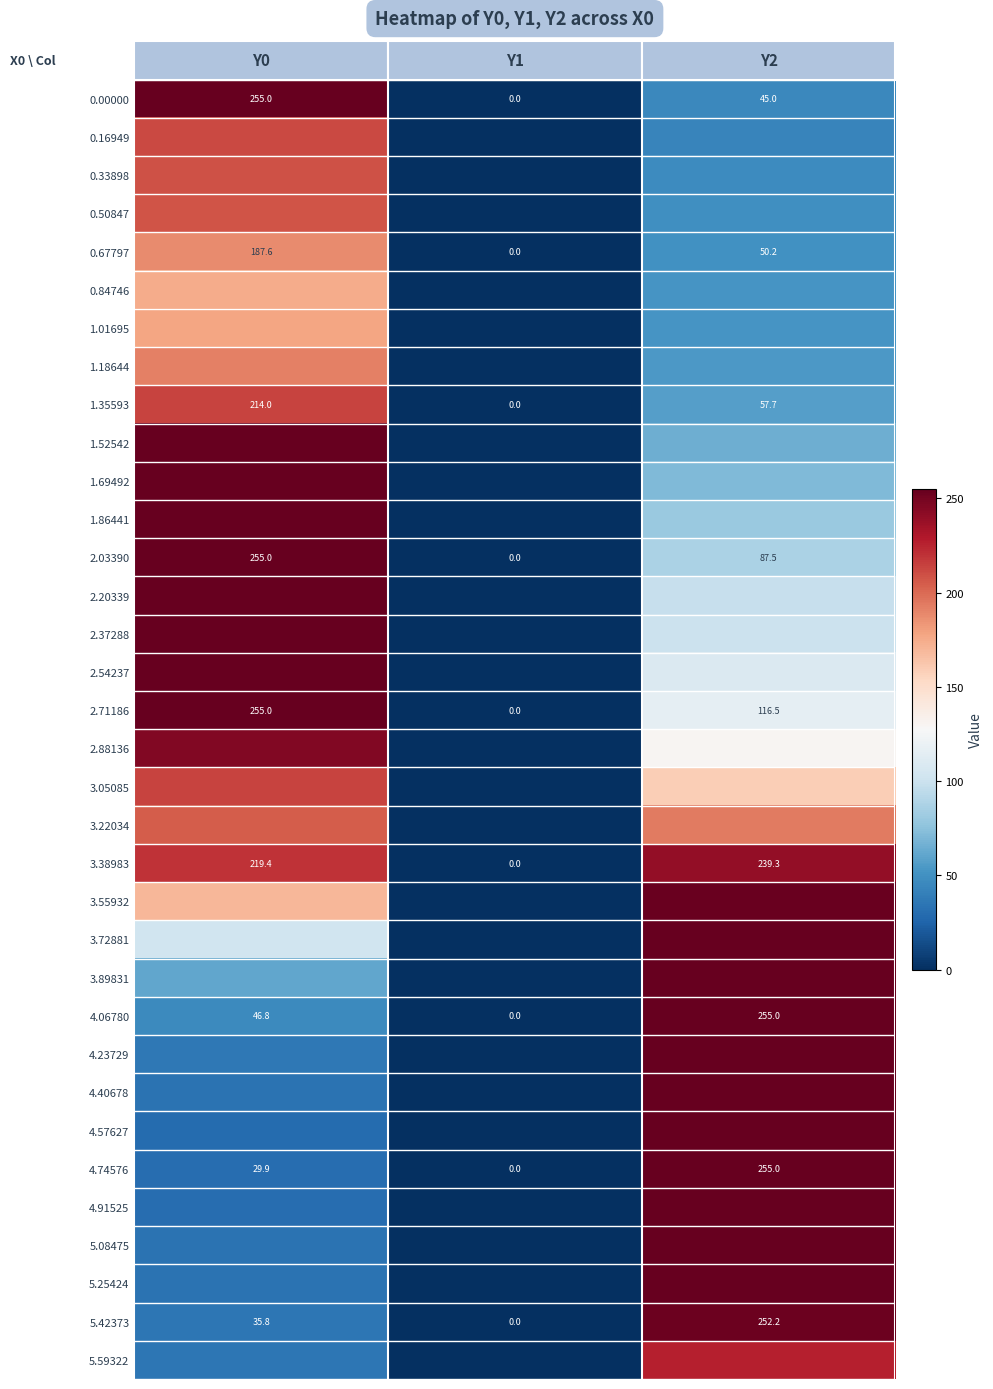

Is it true that 1.69492 equals 0.0 at Y1?

True